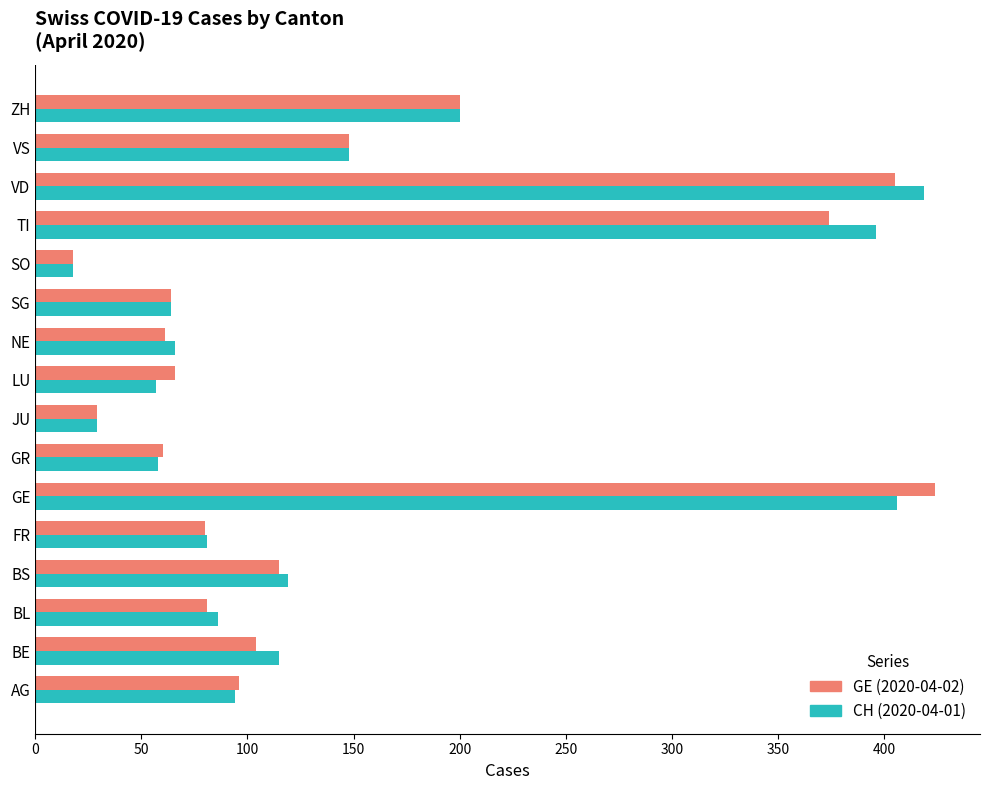

At which label is GE (2020-04-02) closest to 221?

ZH